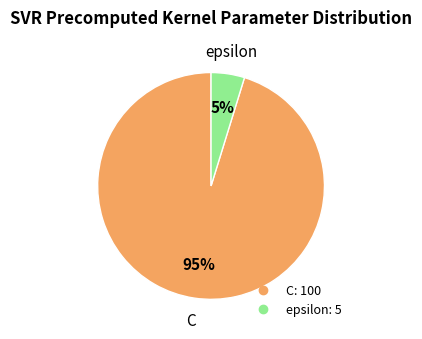

To the nearest percent, what is the combined percentage of epsilon and C?

100%